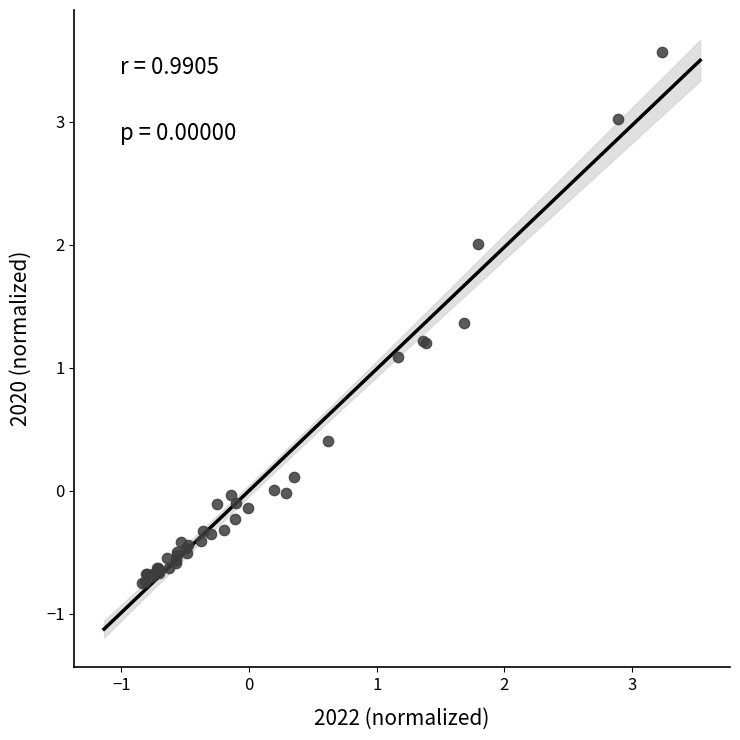

What Y value in the scatter plot is closest to 1?

1.1